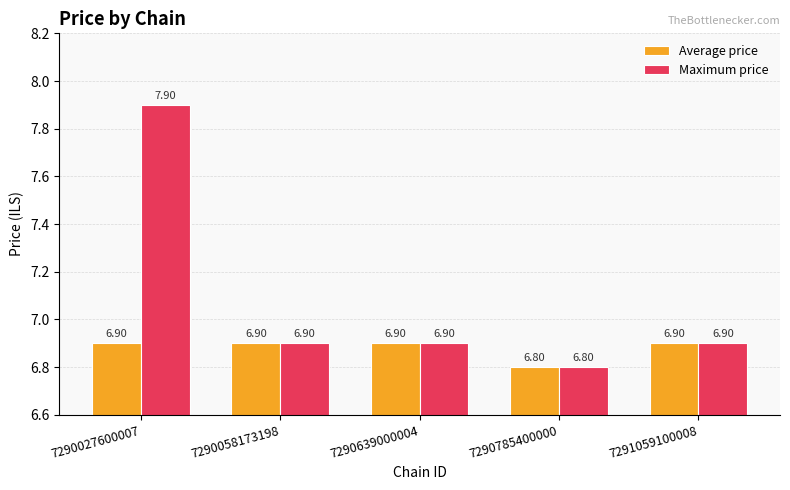

Between 7290027600007 and 7290058173198, which series saw the biggest shift?

Maximum price